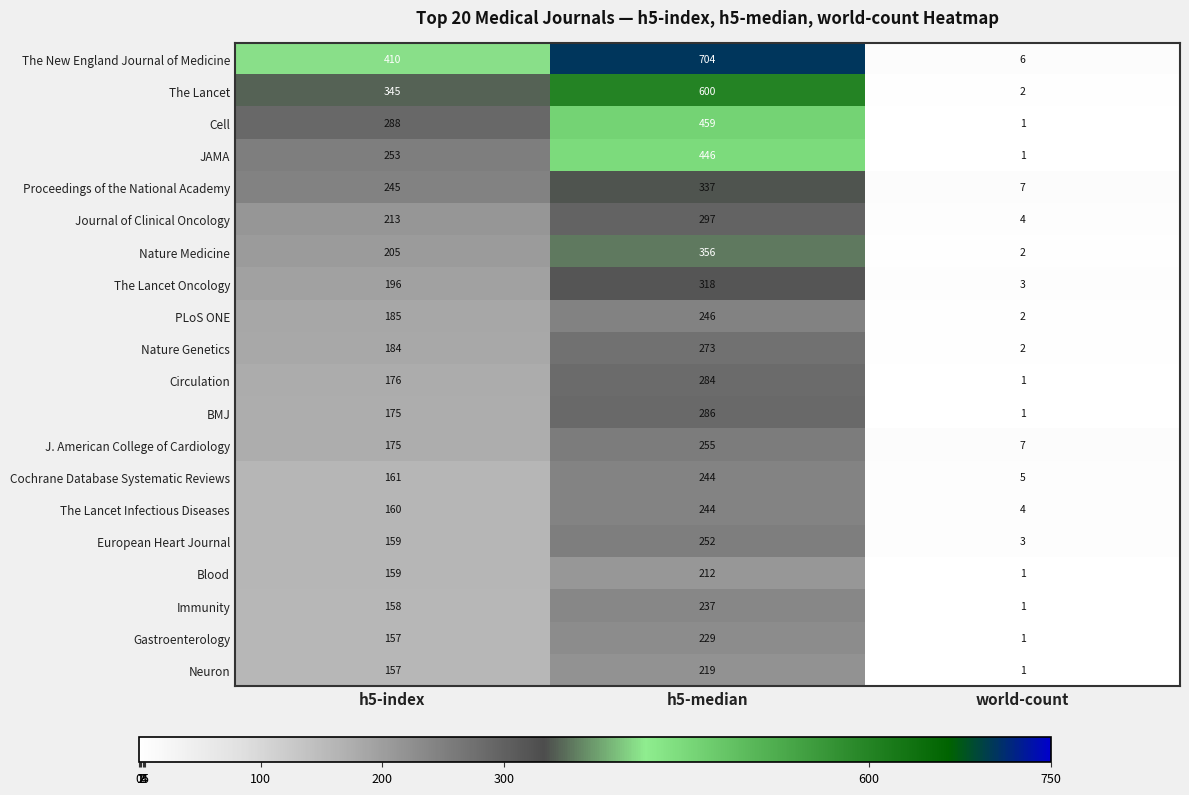

Which category has the highest value in the The Lancet Oncology series?

h5-median